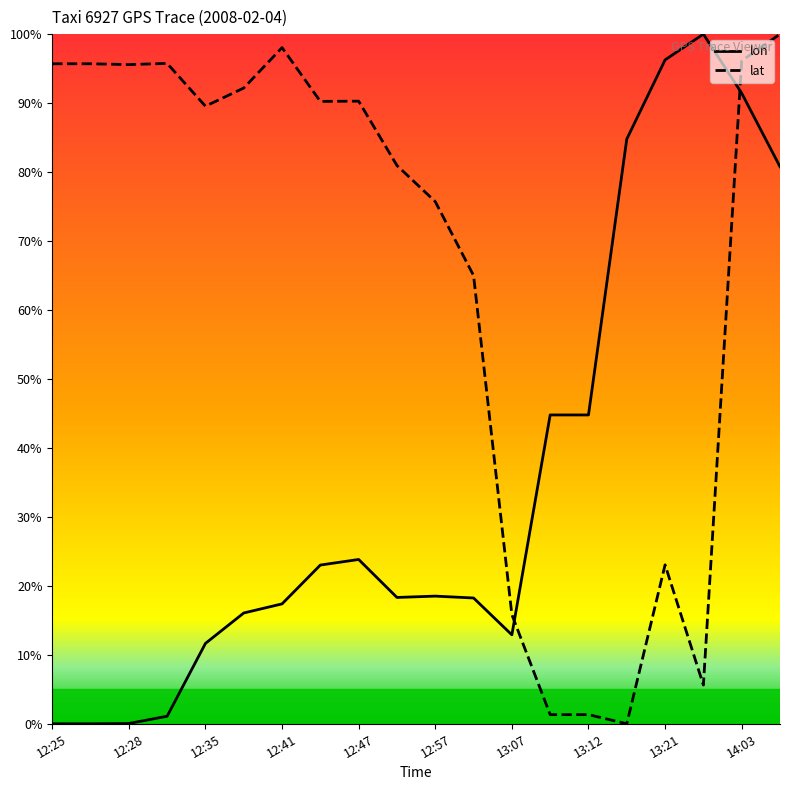

What is the difference between the maximum and minimum values in the lat series?

1.0